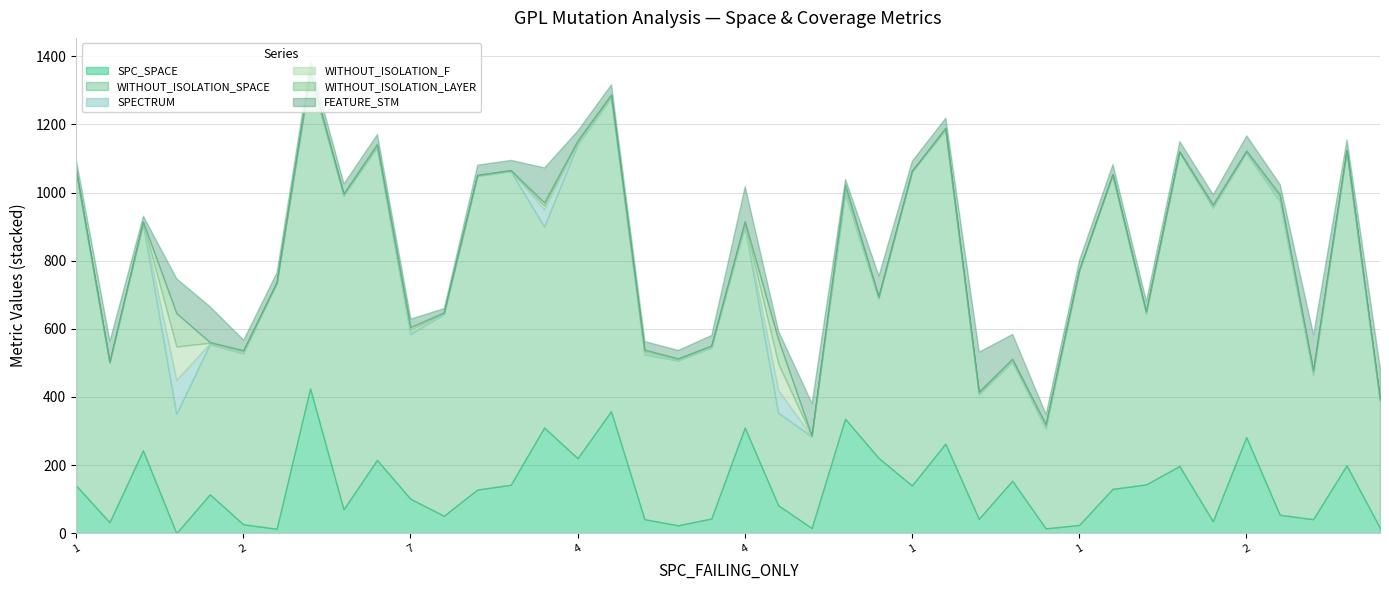

Which has a higher value, 2 or 2?

2